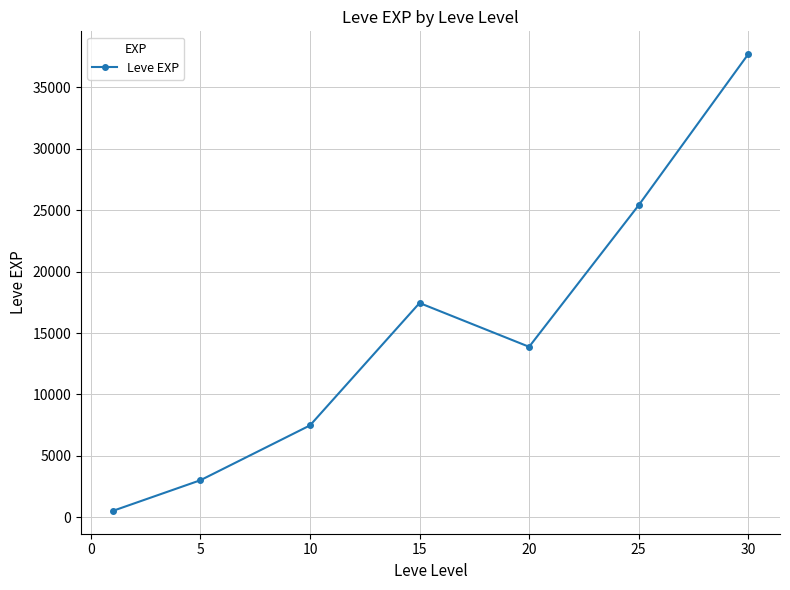

True or false: the data has more than 1 interior local peaks.

False